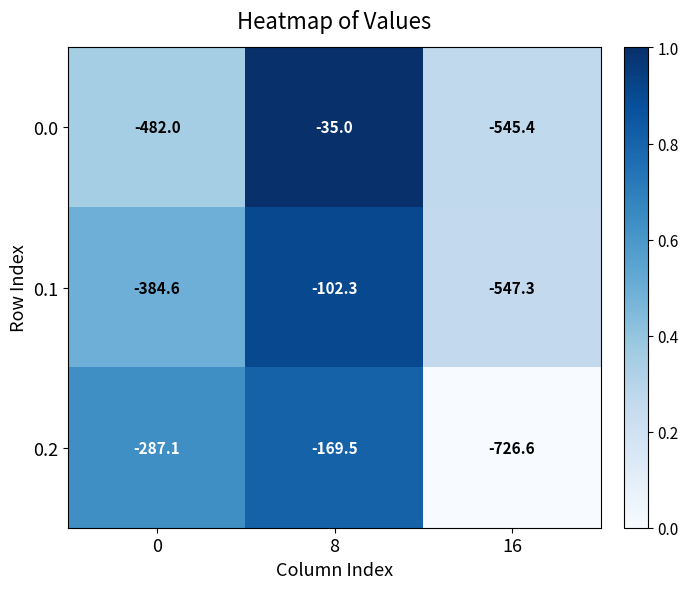

Reading left to right, what are all the values shown in this chart?

0.0: -482.0	-35.0	-545.4
0.1: -384.6	-102.3	-547.3
0.2: -287.1	-169.5	-726.6